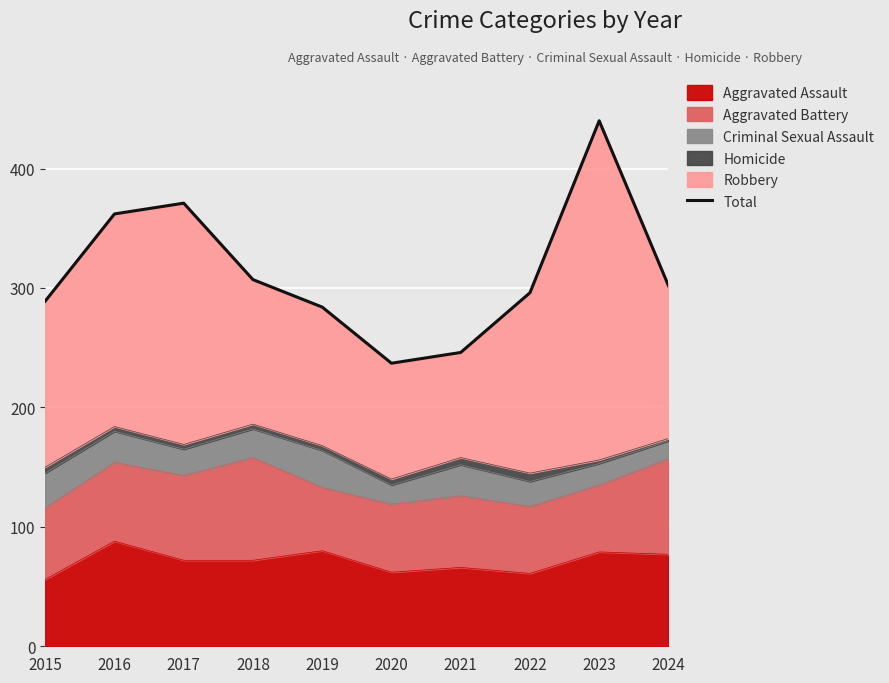

Reading left to right, list all the values displayed in this chart.

2015=289	2016=362	2017=371	2018=307	2019=284	2020=237	2021=246	2022=296	2023=440	2024=302